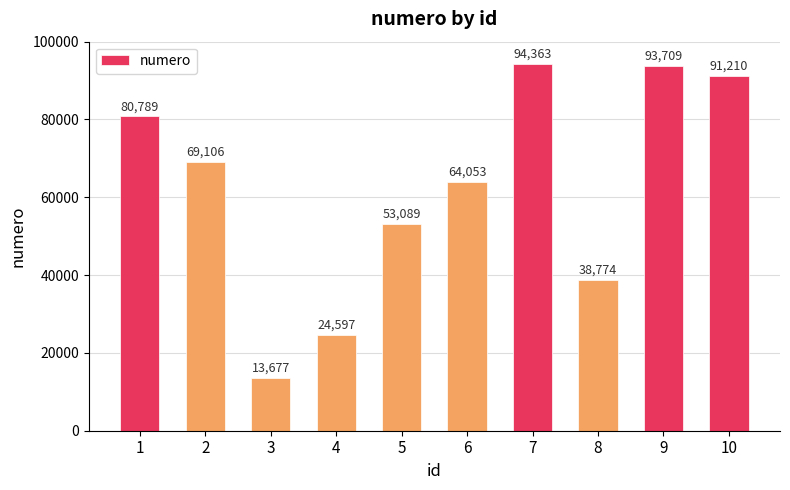

Between 4 and 2, which is larger?

2